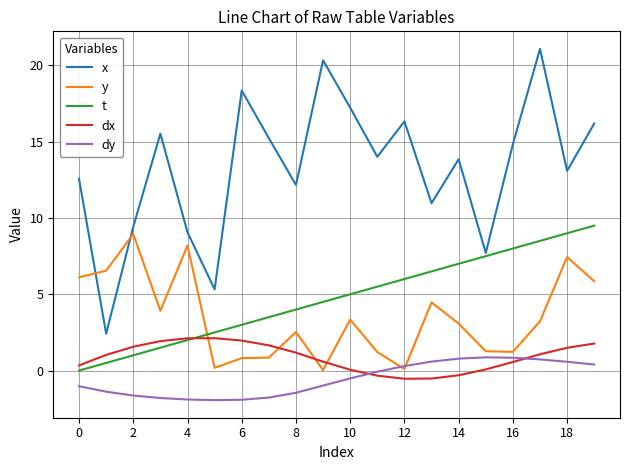

True or false: dy and x intersect in this chart.

False